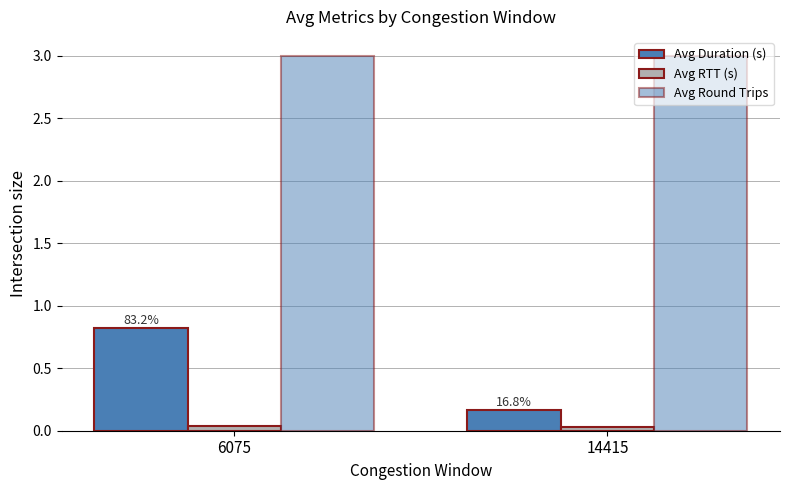

How many distinct data groups are displayed?

3